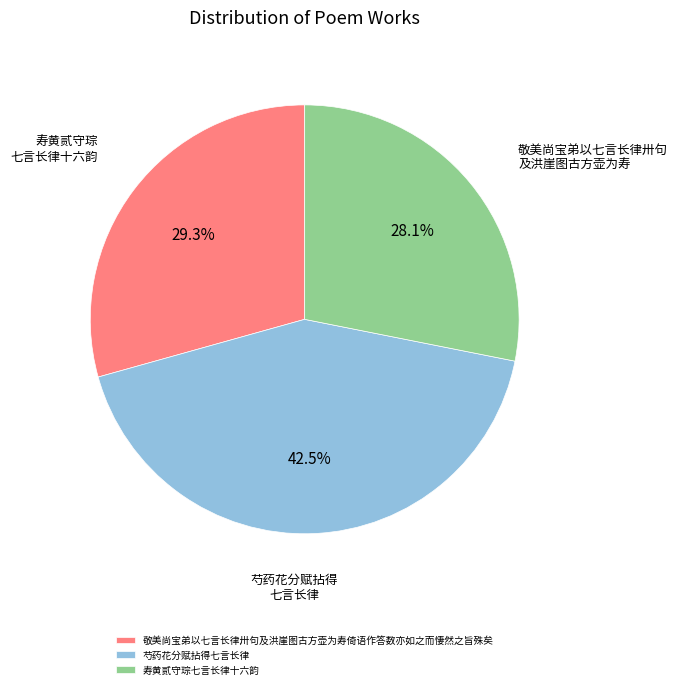

Combined, do 芍药花分赋拈得七言长律 and 寿黄贰守琮七言长律十六韵 account for over 50%?

Yes